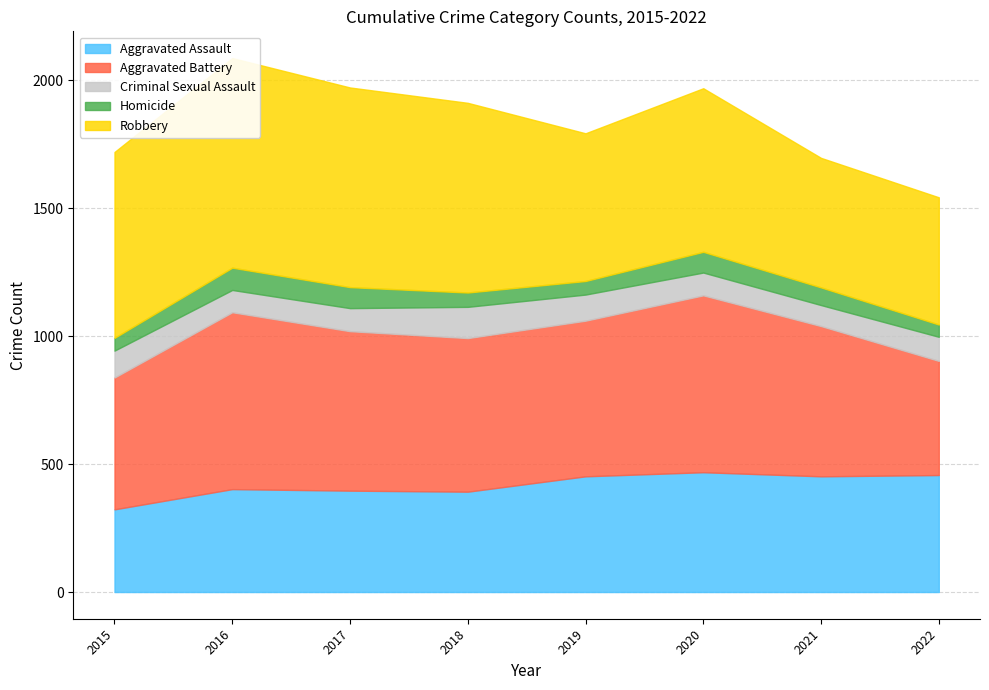

At which category is the sum across all series the highest?

2016